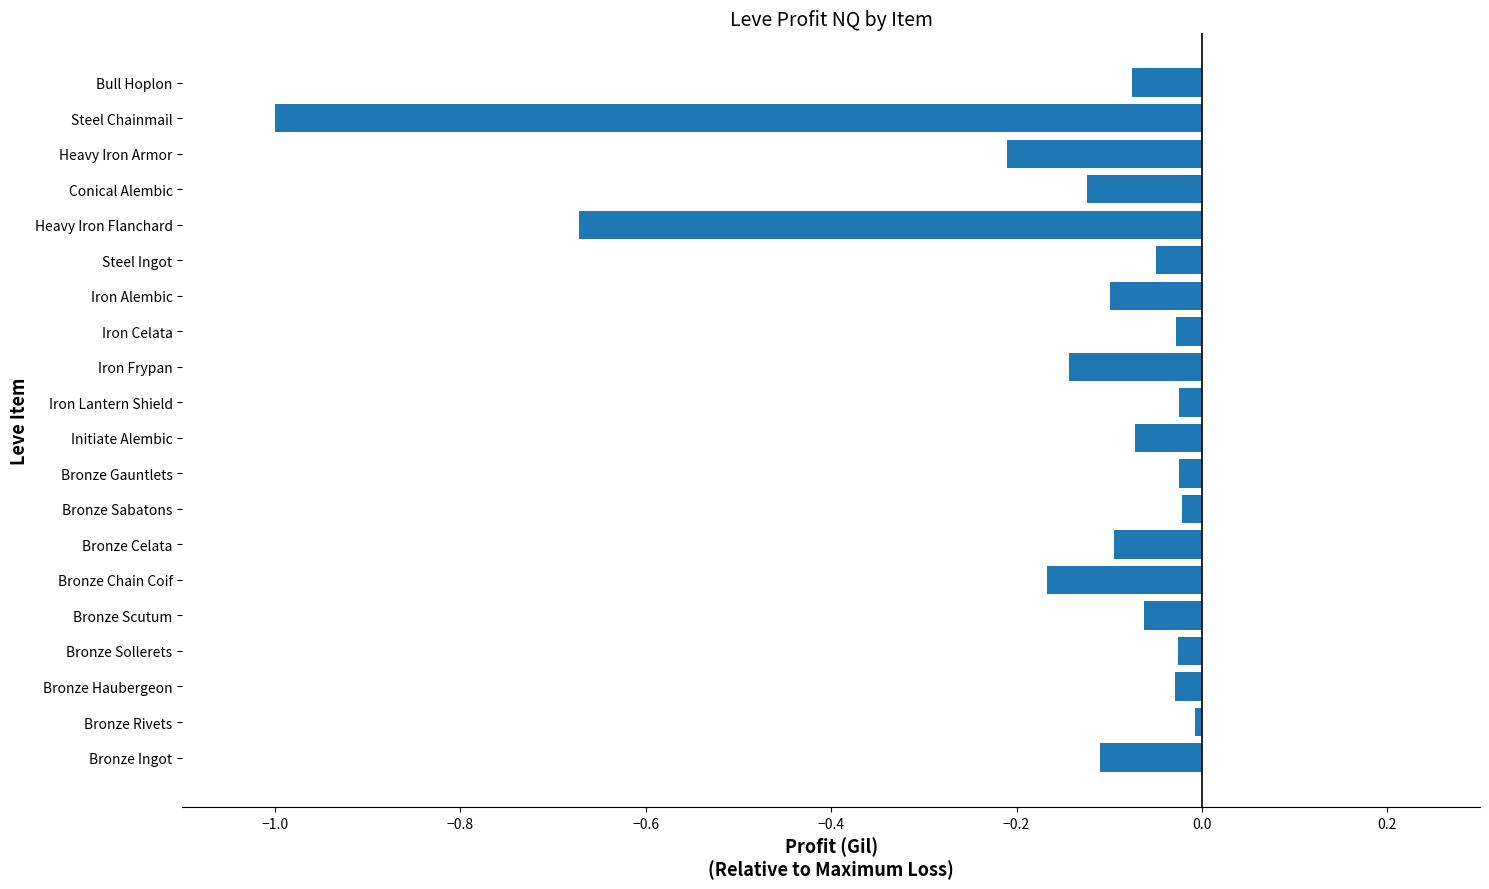

Are the bars grouped side by side (vs. stacked)?

No